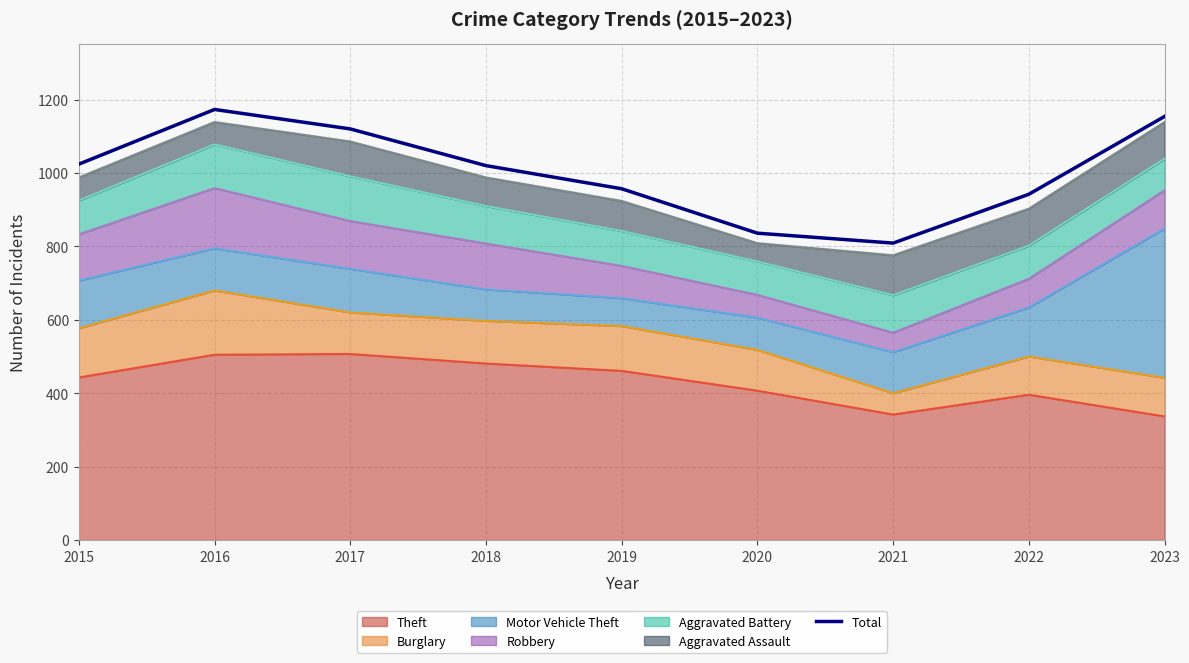

Which has a higher value, 2020 or 2021?

2020